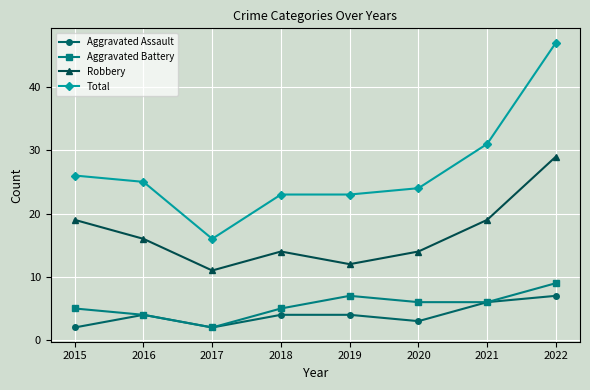

The Robbery series shows 11 at 2017. True or false?

True